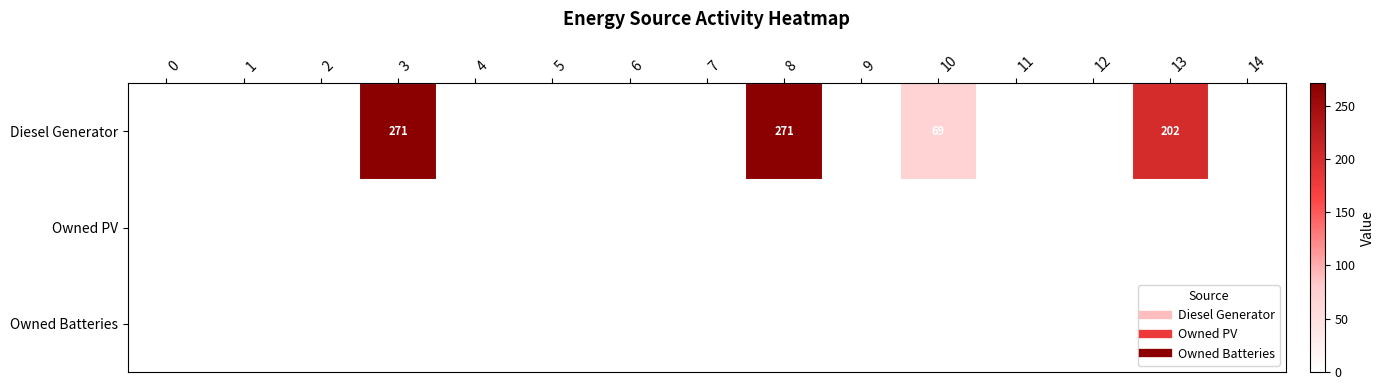

Which series has the largest total across all categories?

Diesel Generator